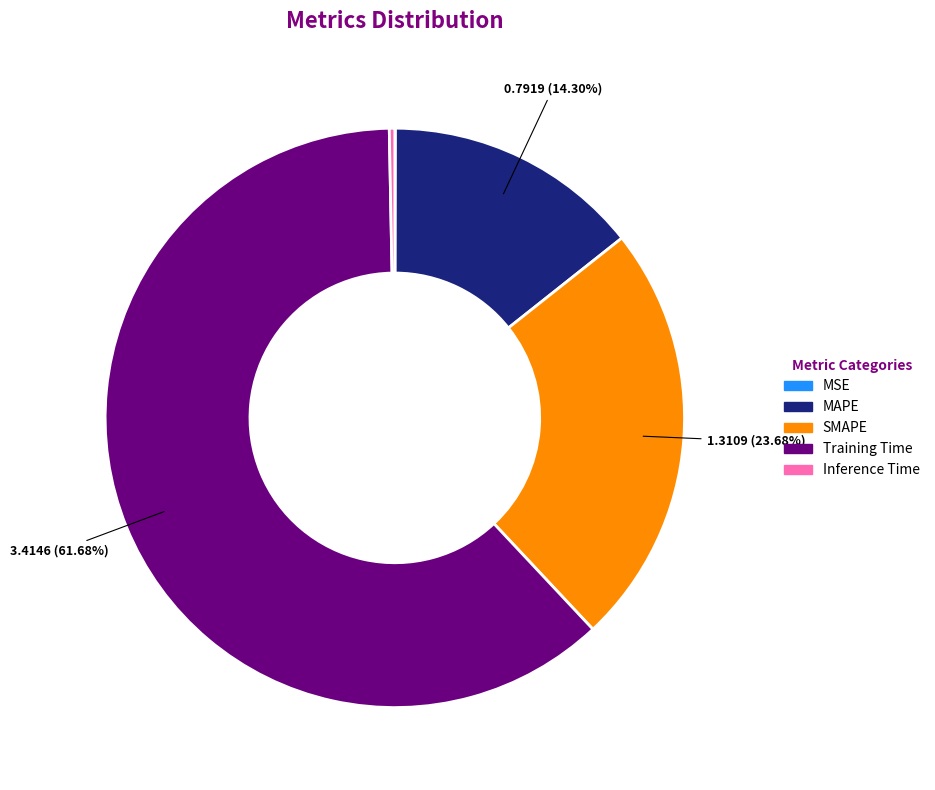

Do Training Time and MAPE together represent more than half of the pie?

Yes